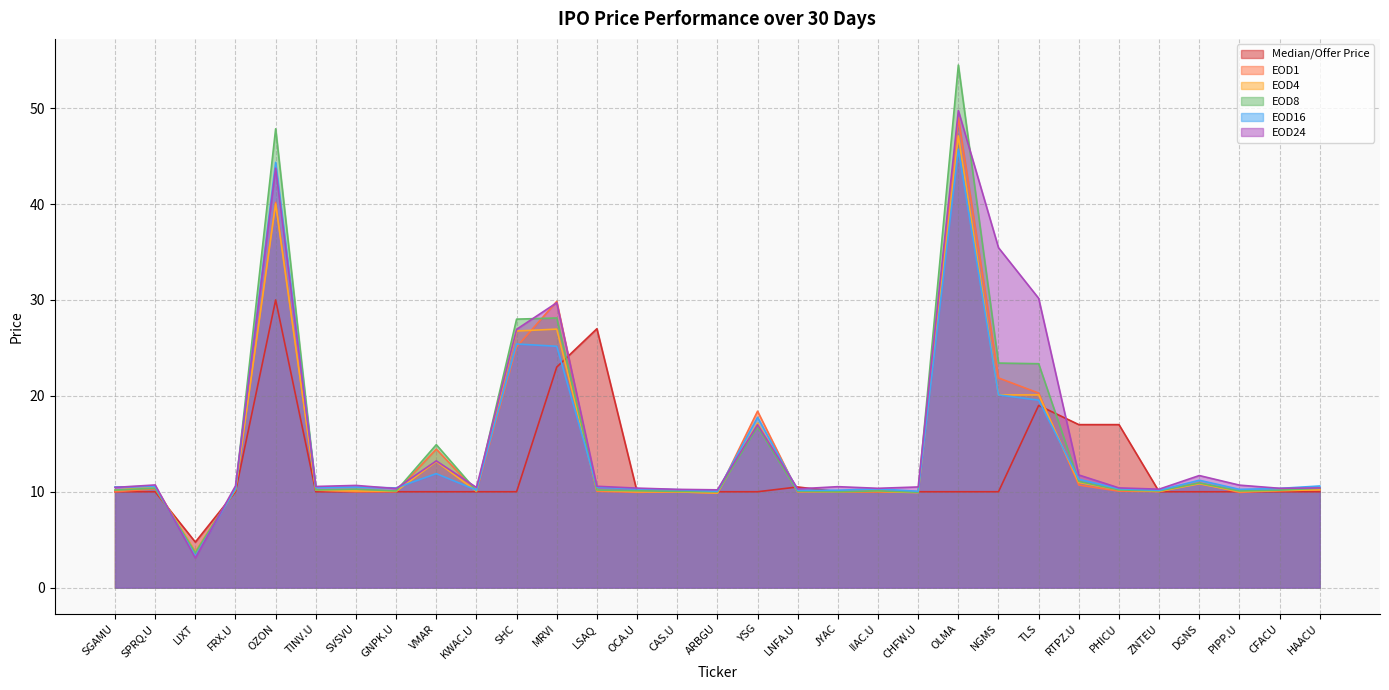

What is the difference between the highest and lowest values at LSAQ?

17.0